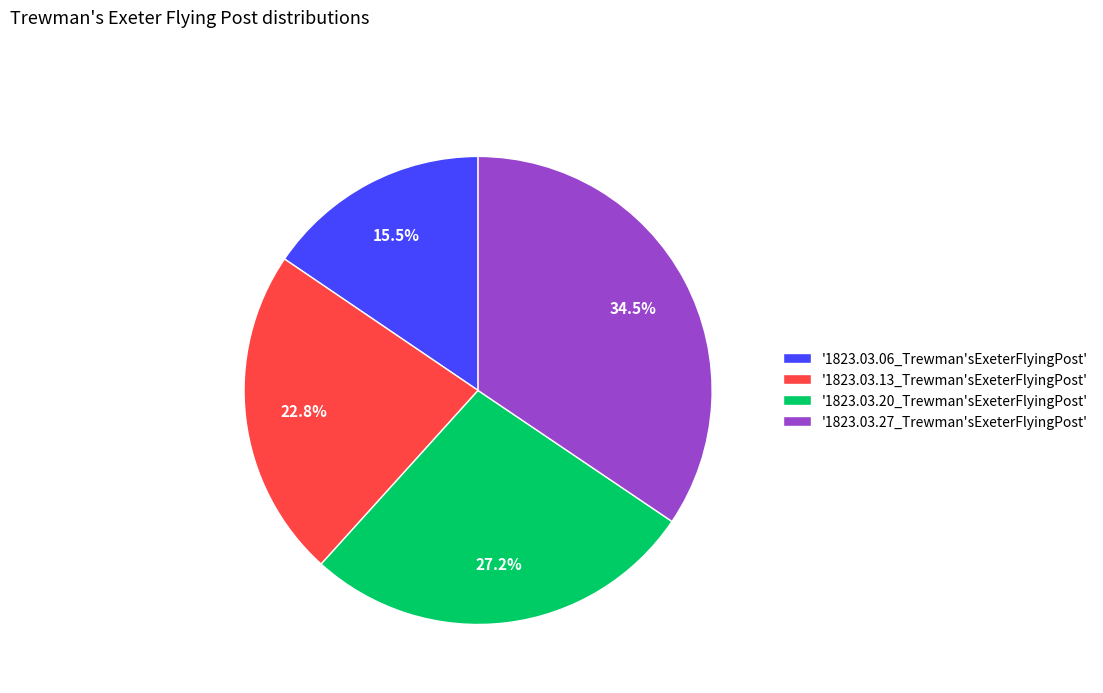

Which slice is the largest?

'1823.03.27_Trewman'sExeterFlyingPost'